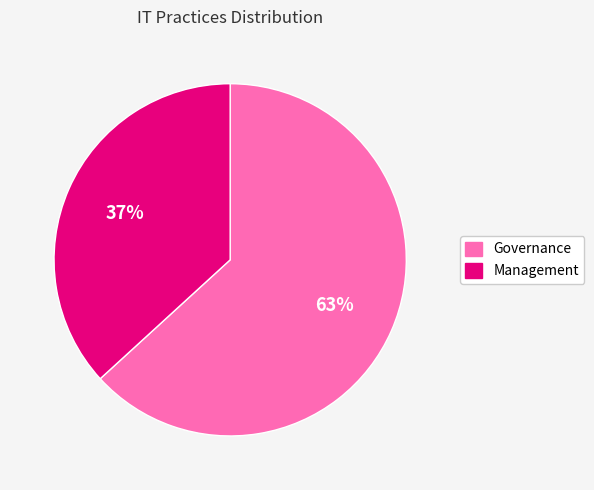

To the nearest percent, what is the difference between the Management and Governance slice percentages?

26%